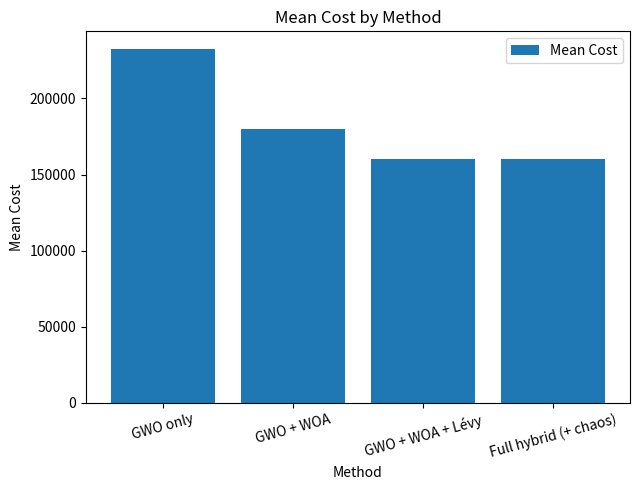

What position from the left is Full hybrid (+ chaos)?

4